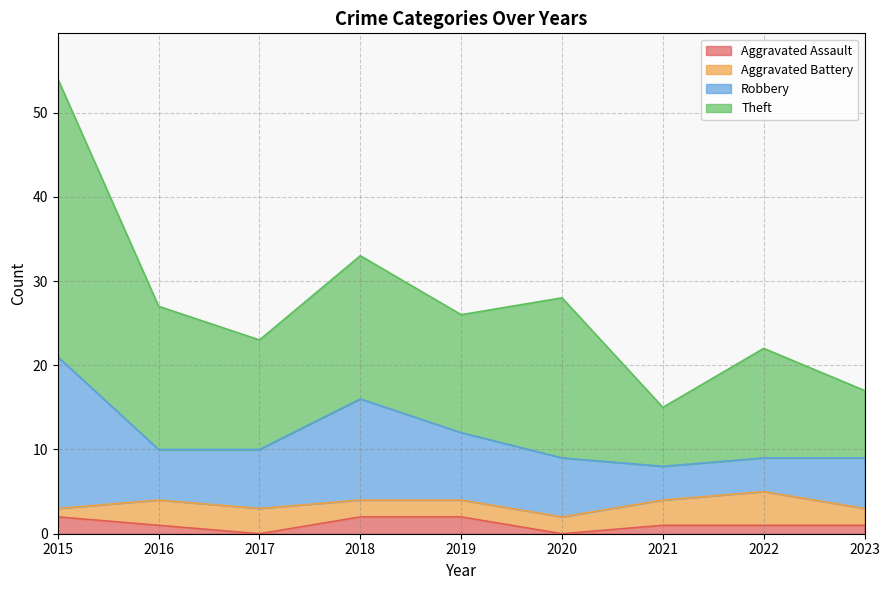

At which label is Robbery closest to 14?

2018